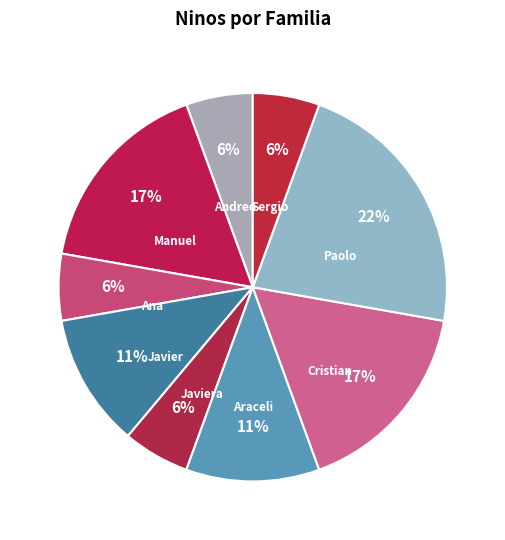

Count the number of slices in the pie.

9